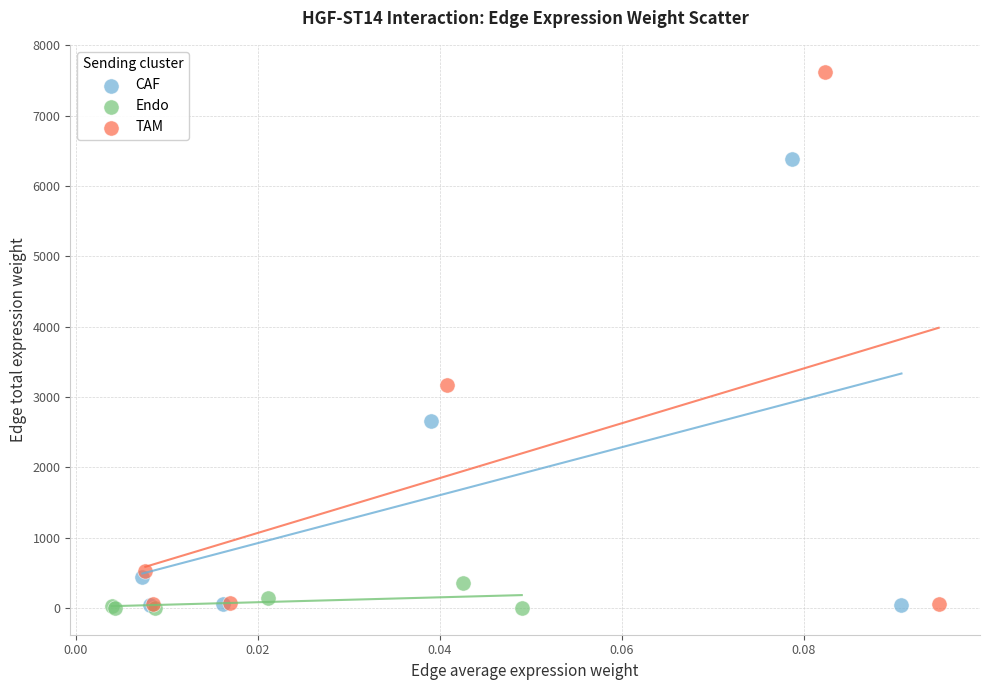

Which series has the widest spread of Y values?

TAM